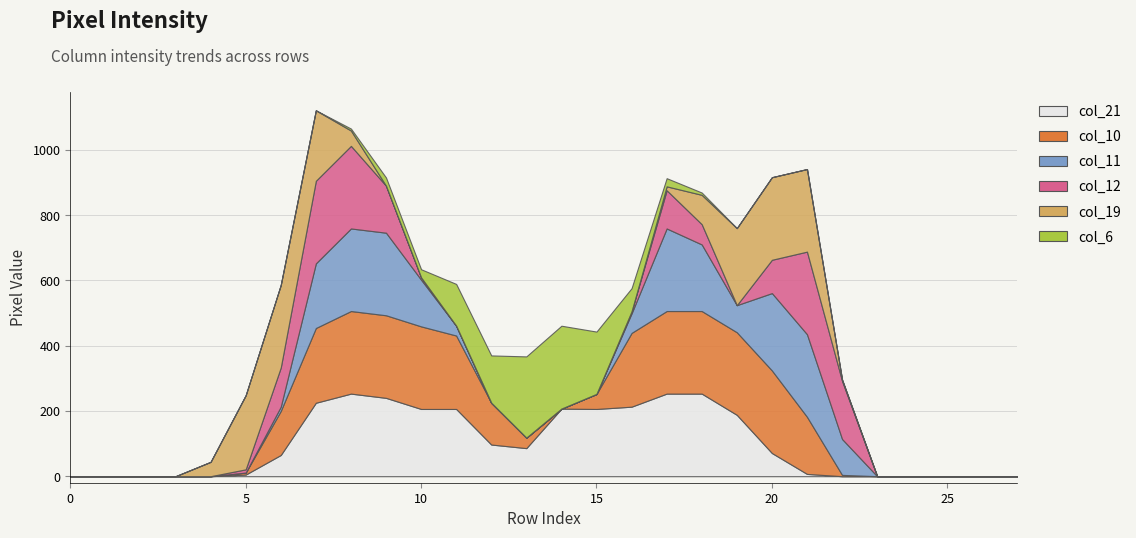

How many categories are shown in the chart?

28